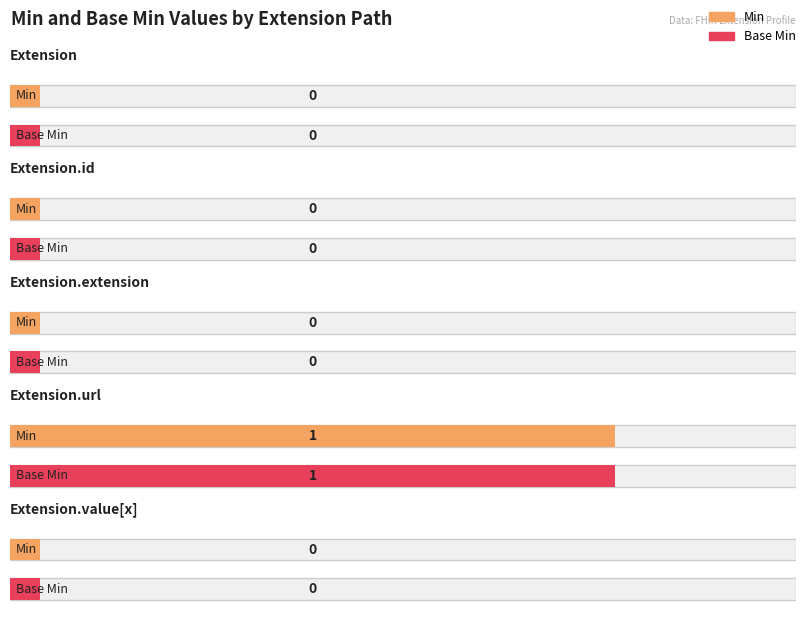

What are all the series names shown in the legend?

Min, Base Min